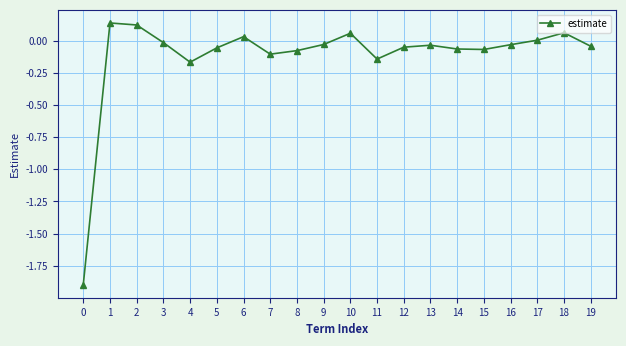

Does the chart display data point markers on the line(s)?

Yes